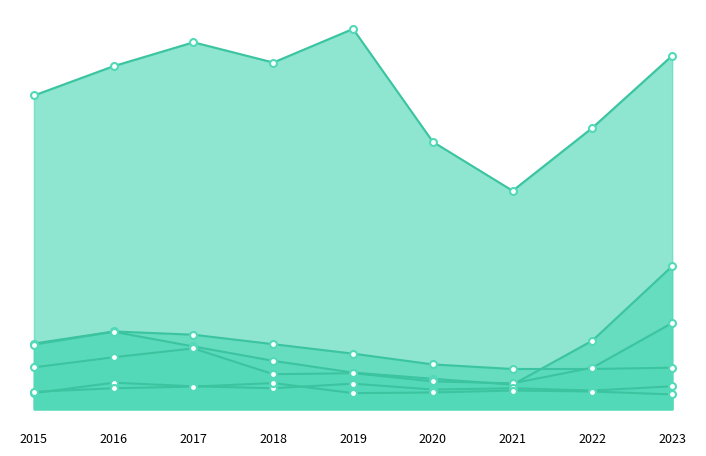

True or false: Aggravated Battery has a value of 19 at 2018.

False